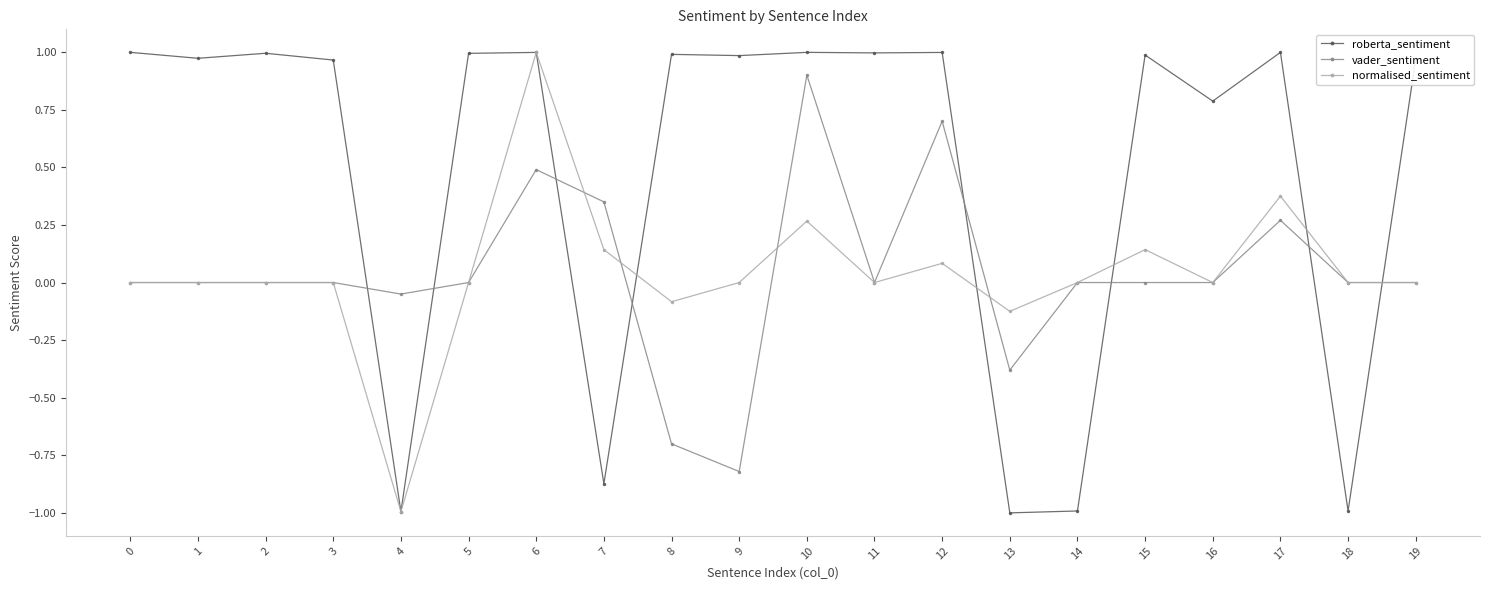

True or false: normalised_sentiment has more than 2 points higher than both neighbors.

True